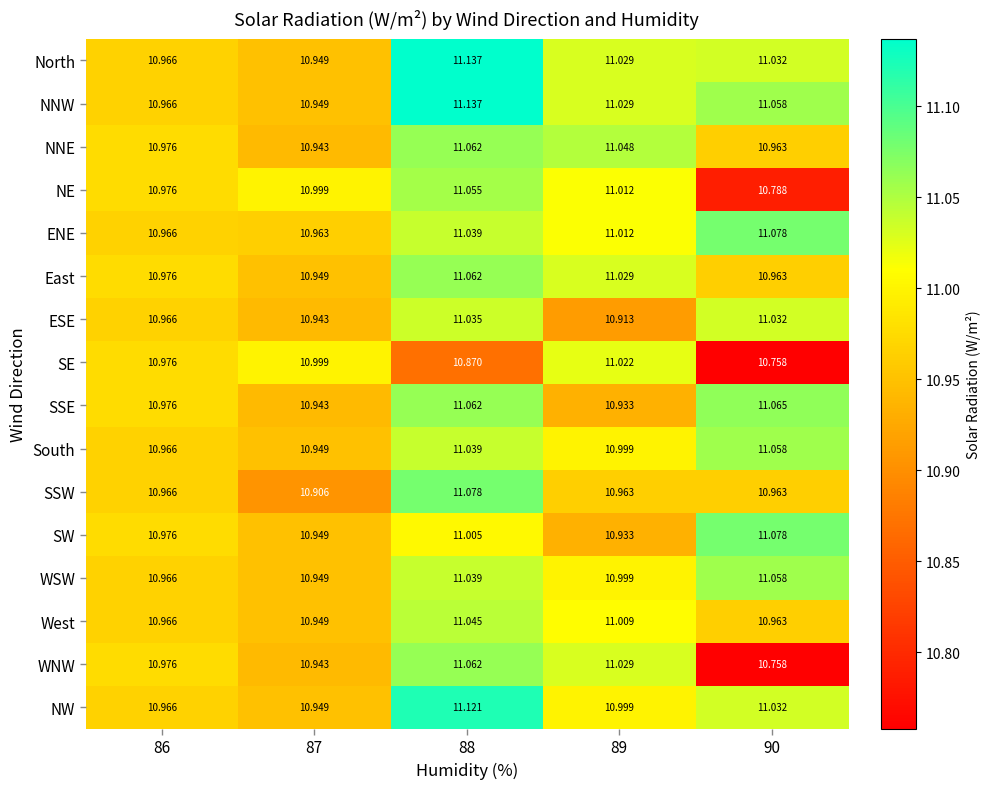

Which series has the largest total across all categories?

NNW